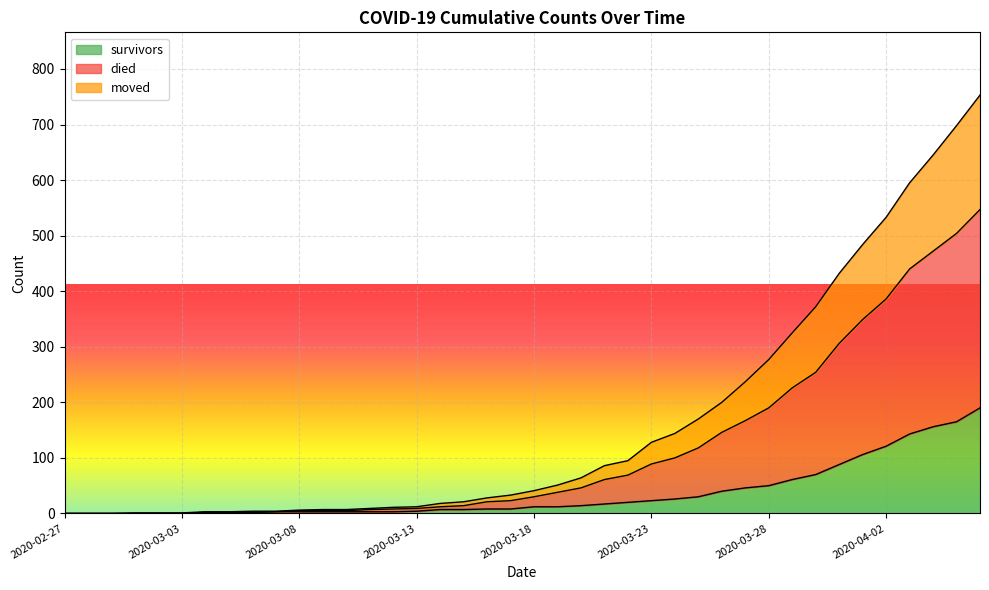

Rank the series by their maximum value, from lowest to highest.

survivors, moved, died